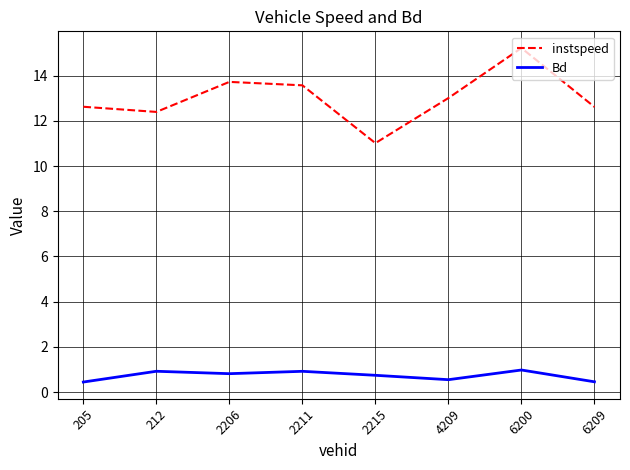

Is it true that instspeed equals 16.2 at 212?

False